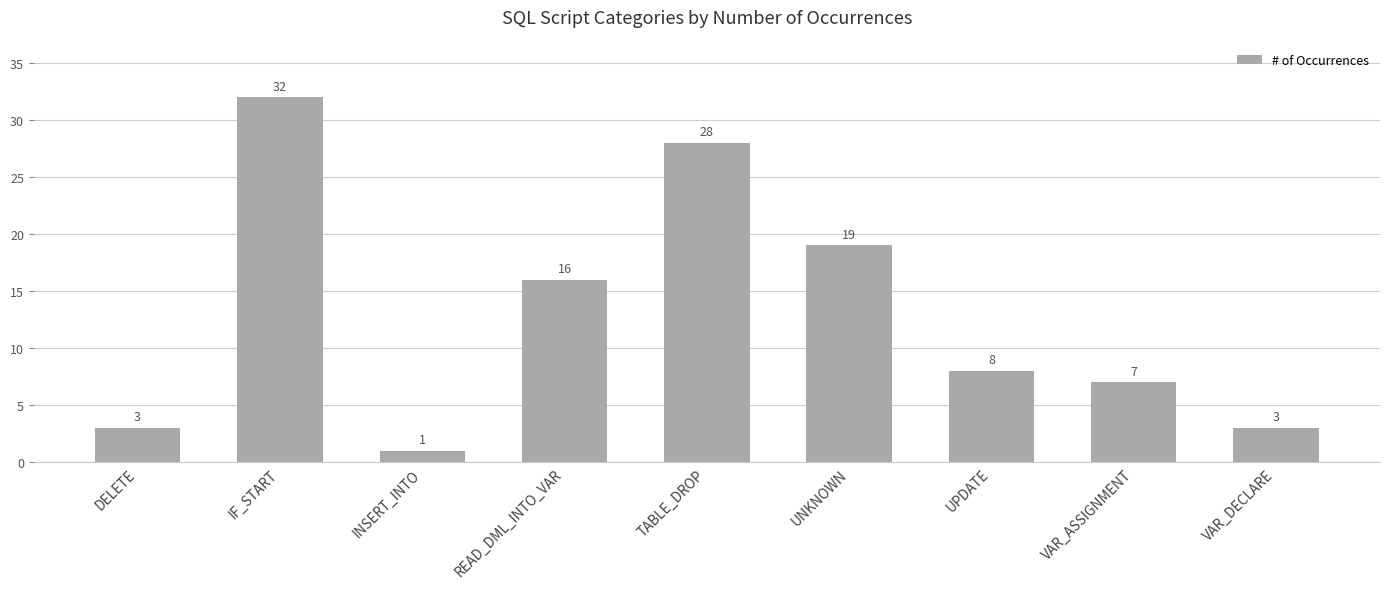

Is it true that the value at UPDATE is 8?

True